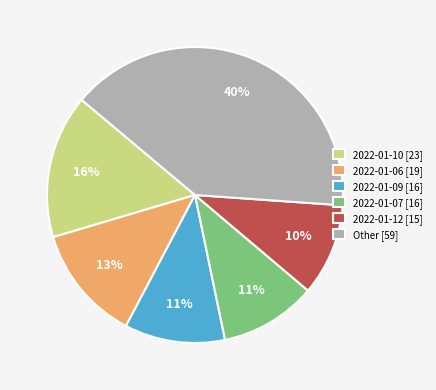

Is there a majority slice in this chart?

No